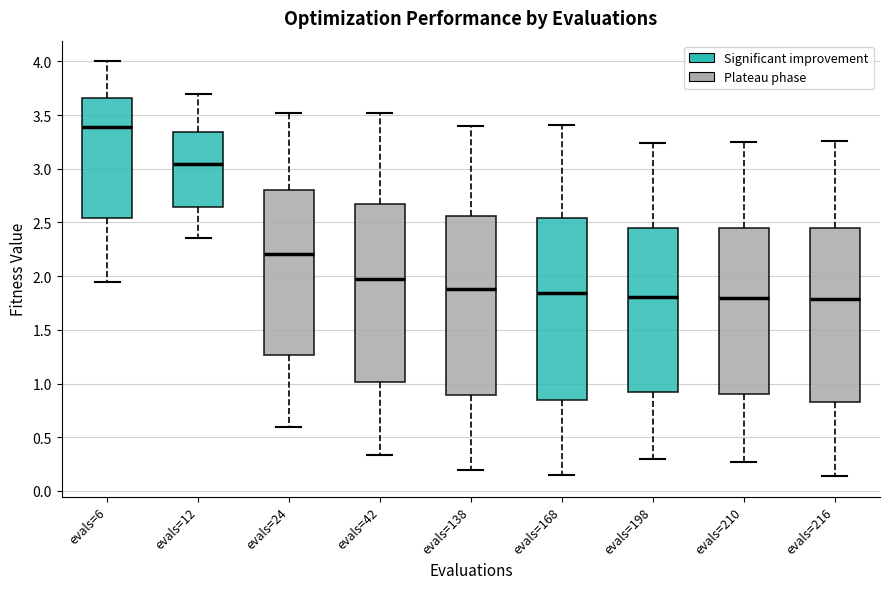

Reading left to right, read every box against the y-axis: the position of its median line, the range the box covers, and the ends of its whiskers. The values are not printed on the chart, so give them approximately, as read against the axis.

evals=6: median 3.40, box 2.55 to 3.65, whiskers 1.95 to 4.00
evals=12: median 3.05, box 2.65 to 3.35, whiskers 2.35 to 3.70
evals=24: median 2.20, box 1.25 to 2.80, whiskers 0.60 to 3.50
evals=42: median 1.95, box 1.00 to 2.65, whiskers 0.35 to 3.50
evals=138: median 1.90, box 0.90 to 2.55, whiskers 0.20 to 3.40
evals=168: median 1.85, box 0.85 to 2.55, whiskers 0.15 to 3.40
evals=198: median 1.80, box 0.90 to 2.45, whiskers 0.30 to 3.25
evals=210: median 1.80, box 0.90 to 2.45, whiskers 0.25 to 3.25
evals=216: median 1.80, box 0.80 to 2.45, whiskers 0.15 to 3.25